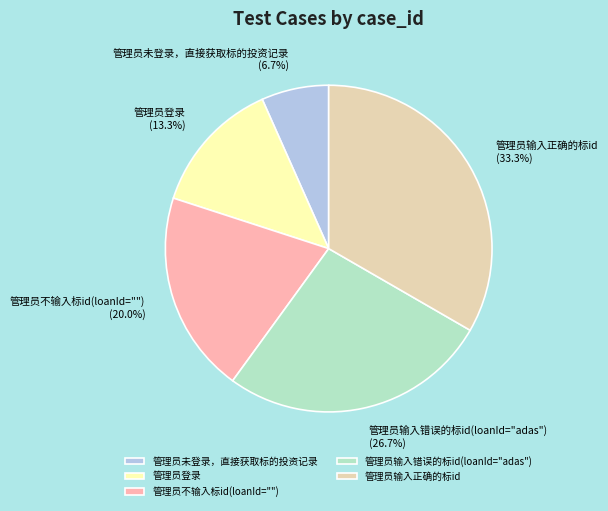

Which category has the biggest portion of the pie?

管理员输入正确的标id